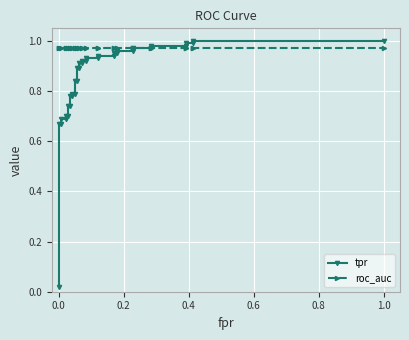

What is the sum of all roc_auc values?

35.9